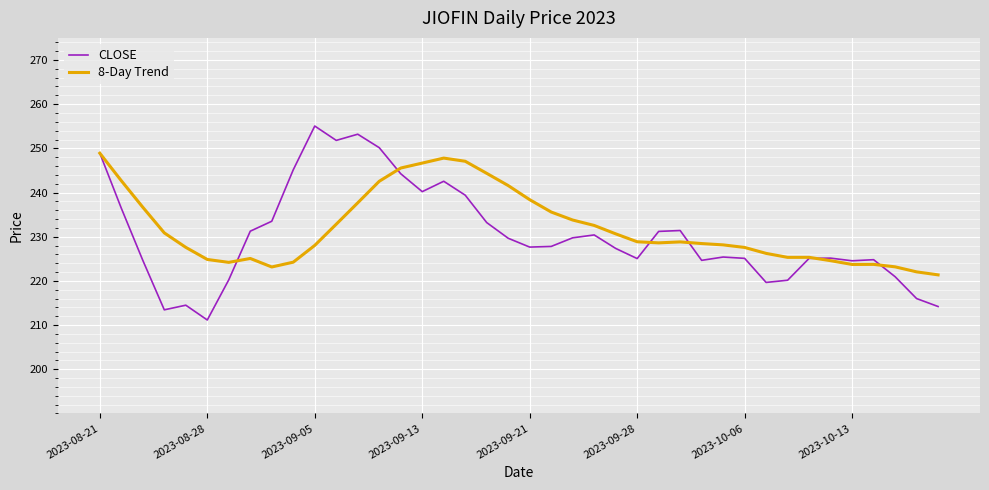

Which series has the largest range (max minus min)?

CLOSE